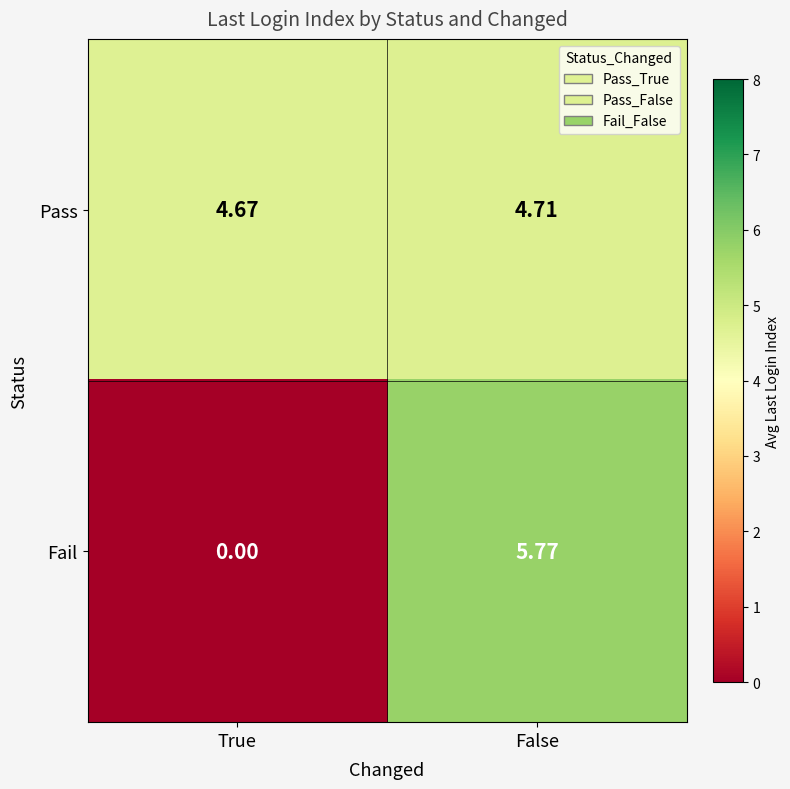

At False, list the series in order from smallest to largest.

Pass, Fail